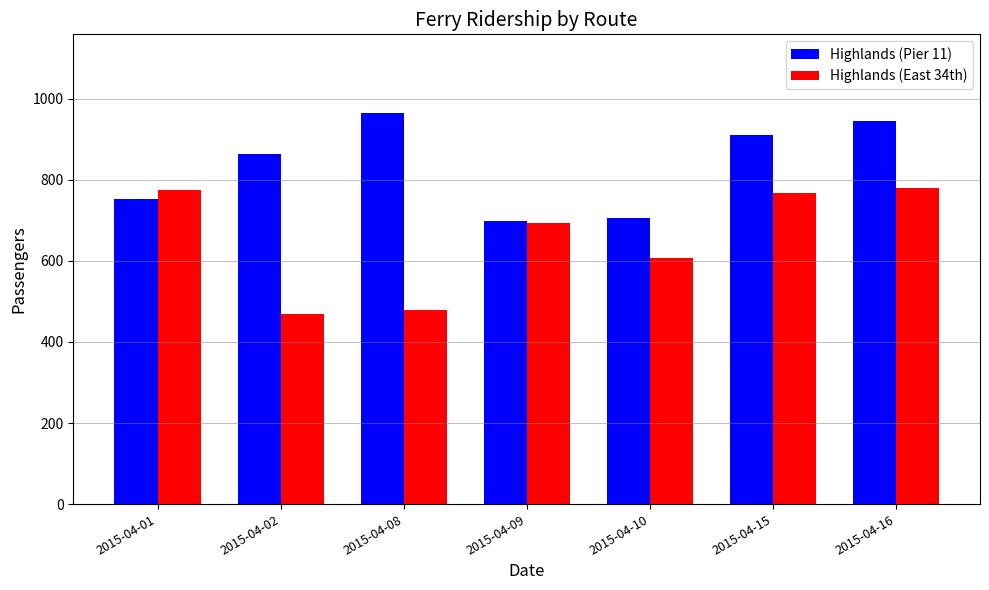

What is the maximum value shown in the chart?

966